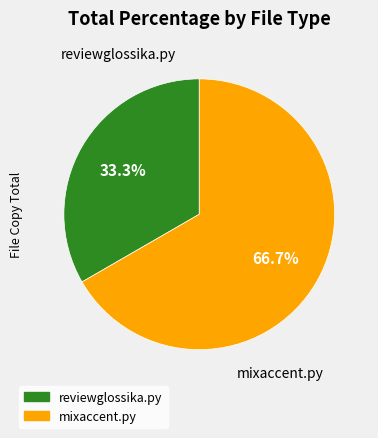

To the nearest percent, what is the combined percentage of mixaccent.py and reviewglossika.py?

100%